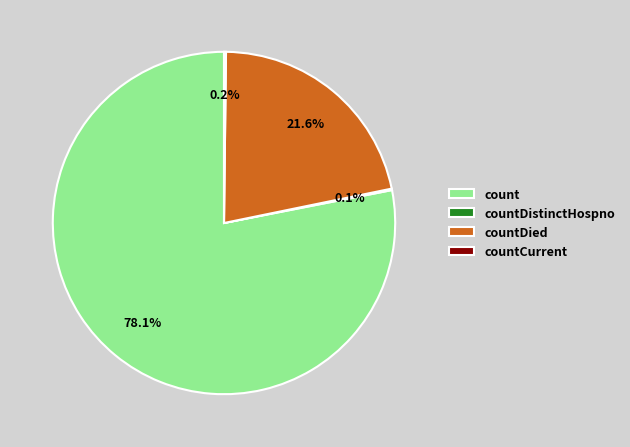

Which slice is the largest?

count